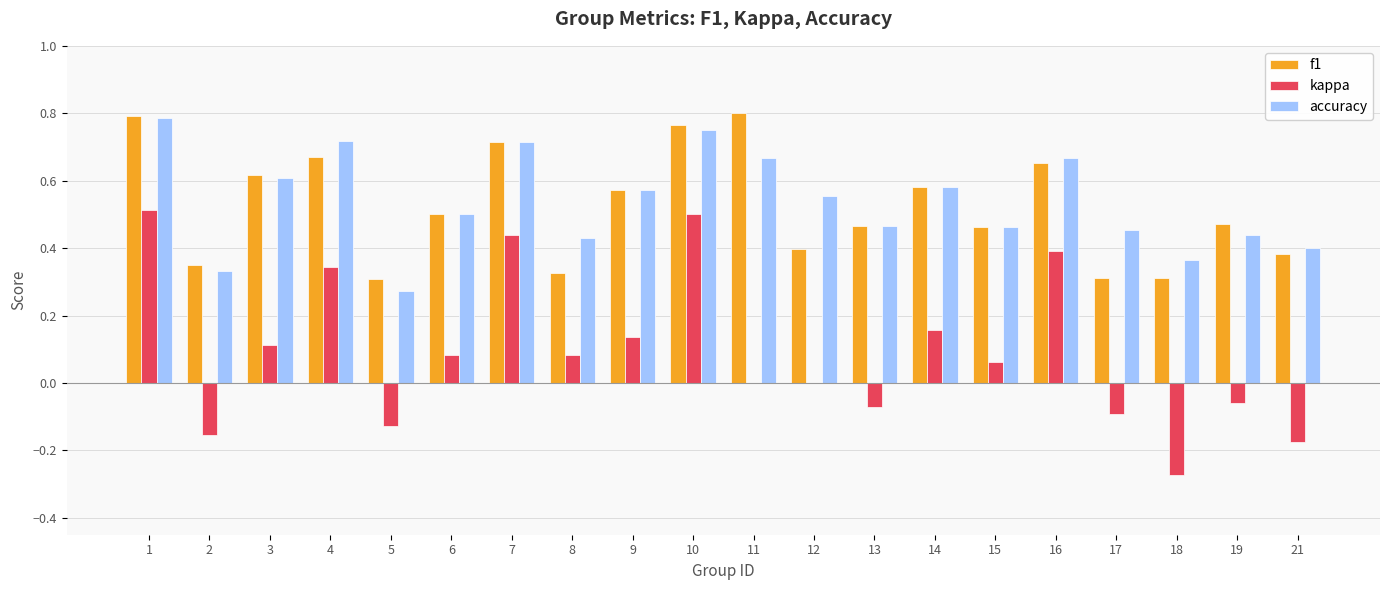

What is the sum of all f1 values?

10.5